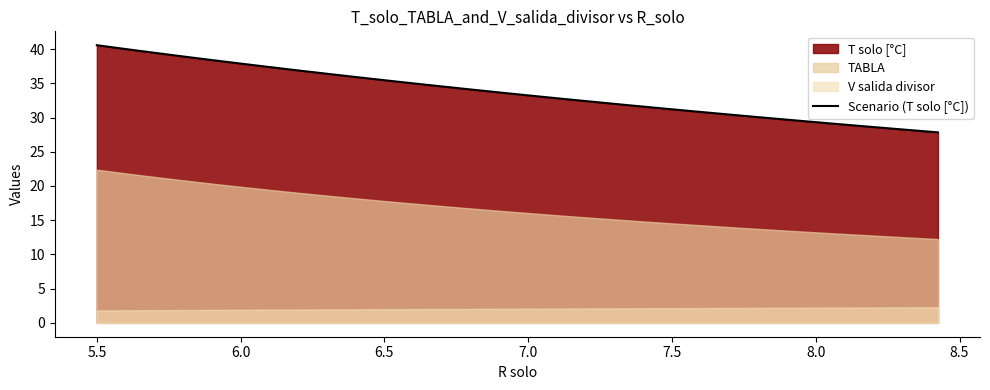

What is the value of the 19th point from the left?

33.9